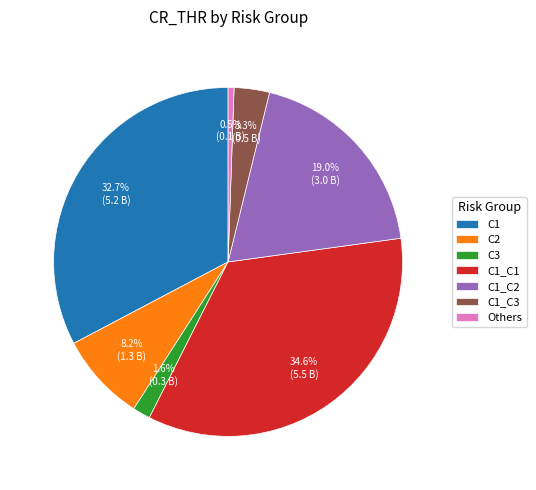

Combined, do C1_C2 and C1_C1 account for over 50%?

Yes